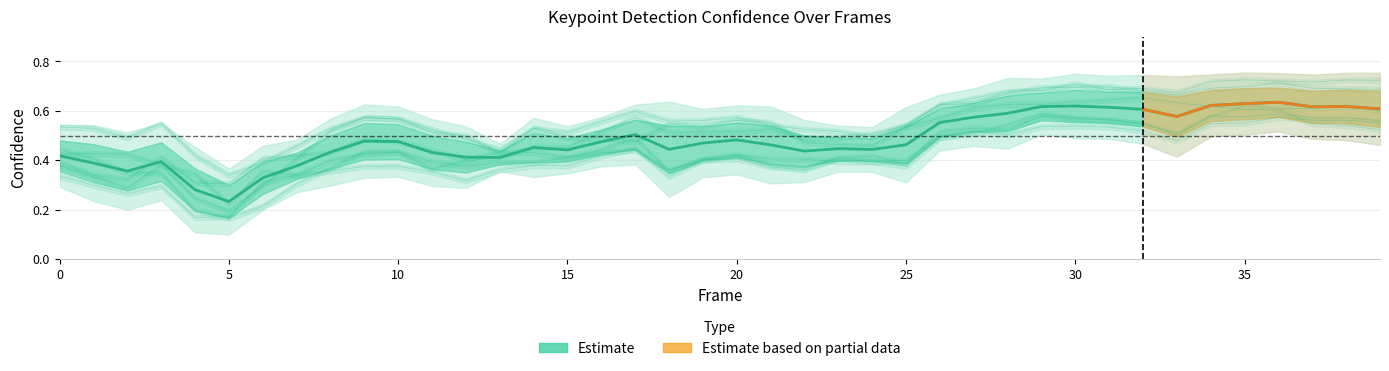

Which has a higher value, 33 or 2?

33